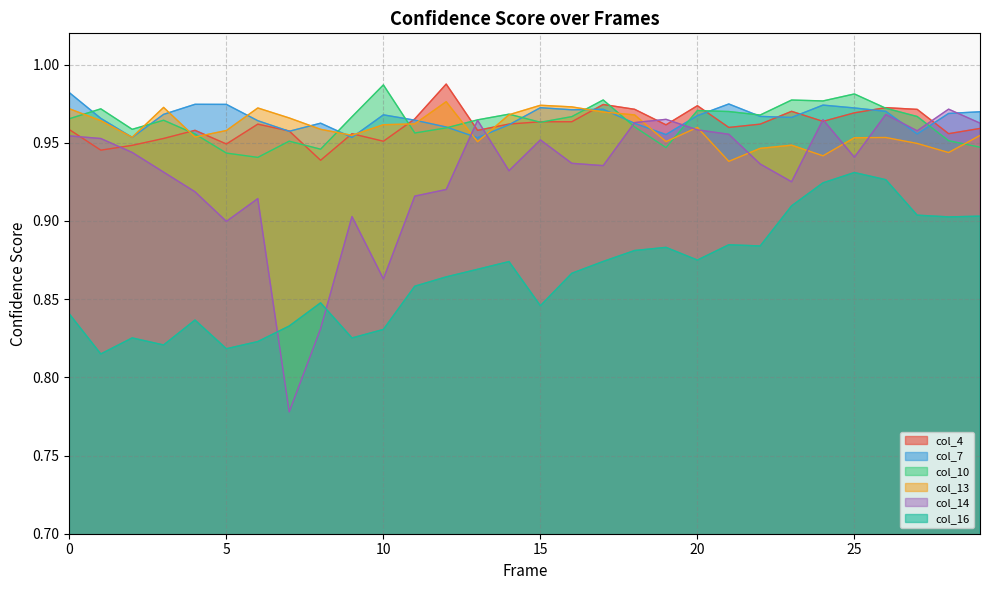

The value of col_10 at 25 is 1.0. True or false?

True